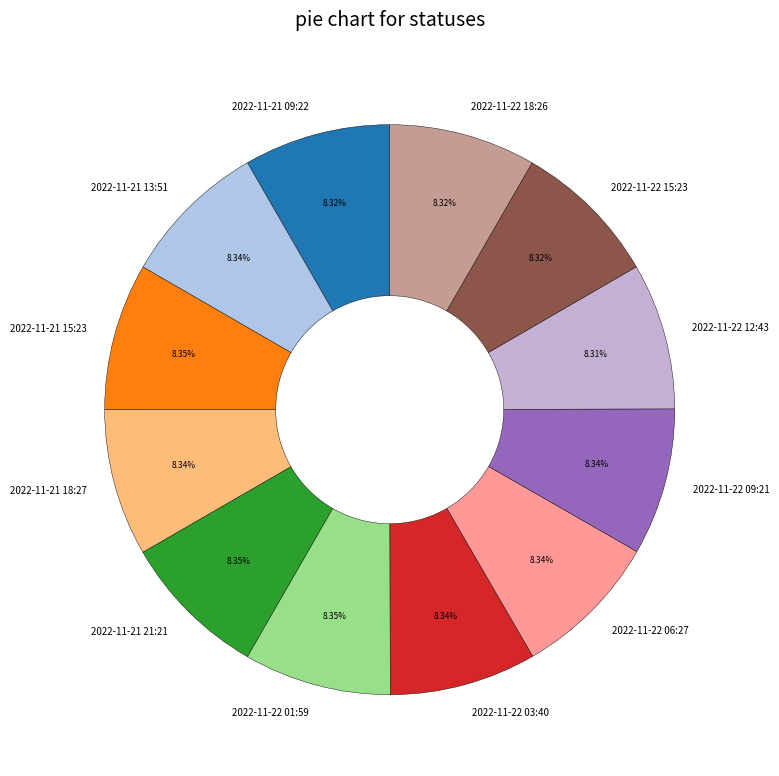

What portion of the pie excludes 2022-11-21 13:51?

91.7%